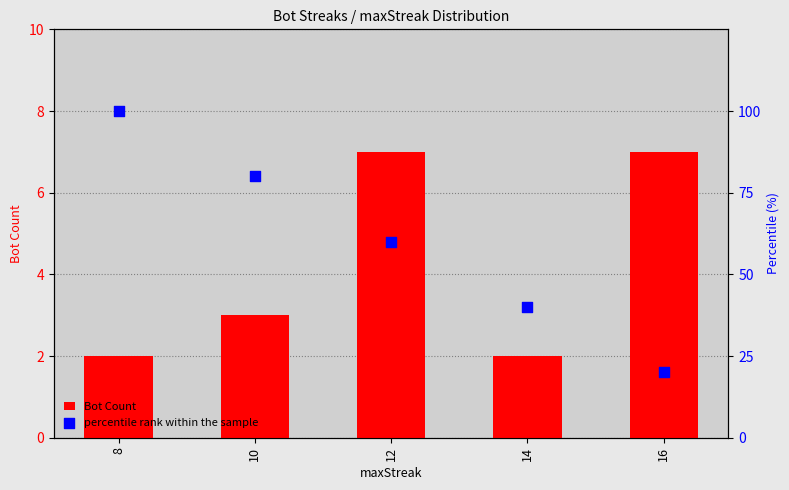

At which category is the sum across all series the highest?

8